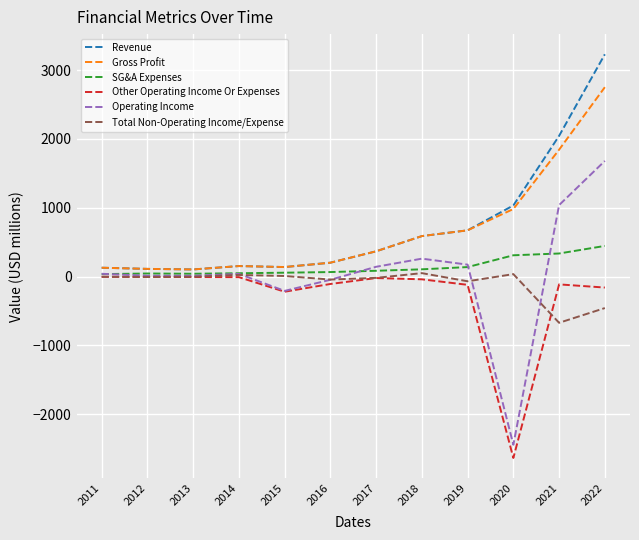

At how many categories does at least one series exceed 2298?

1